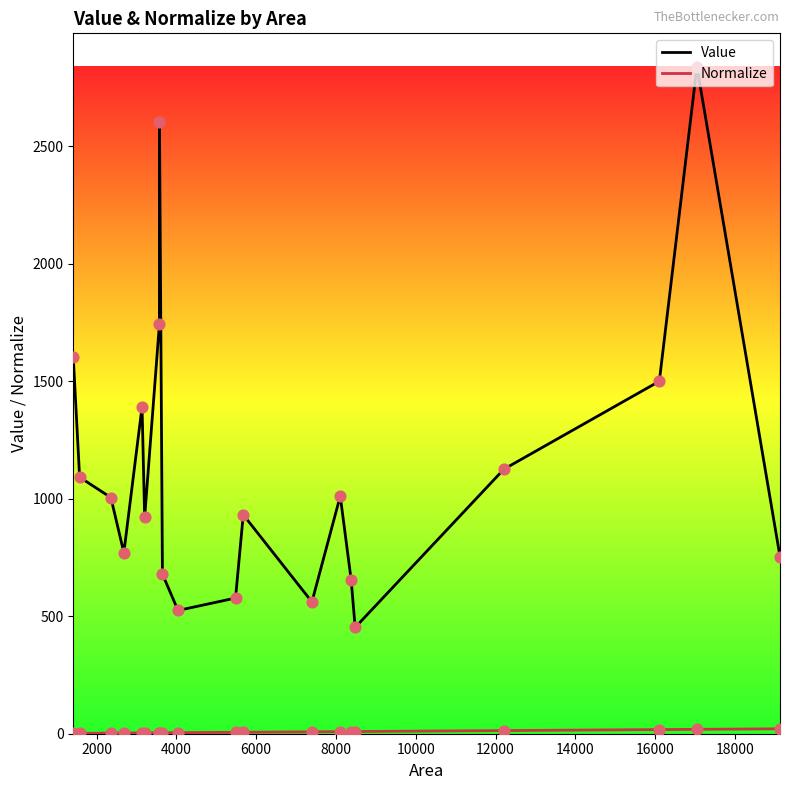

What are all the series names shown in the legend?

Value, Normalize